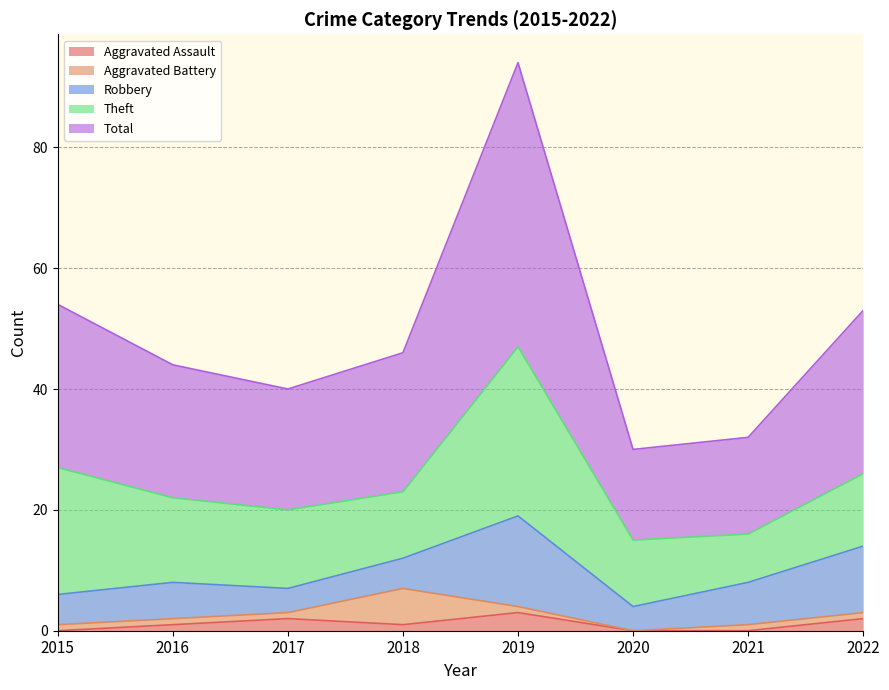

What value does the Theft series have at 2019, to the nearest 10?

30